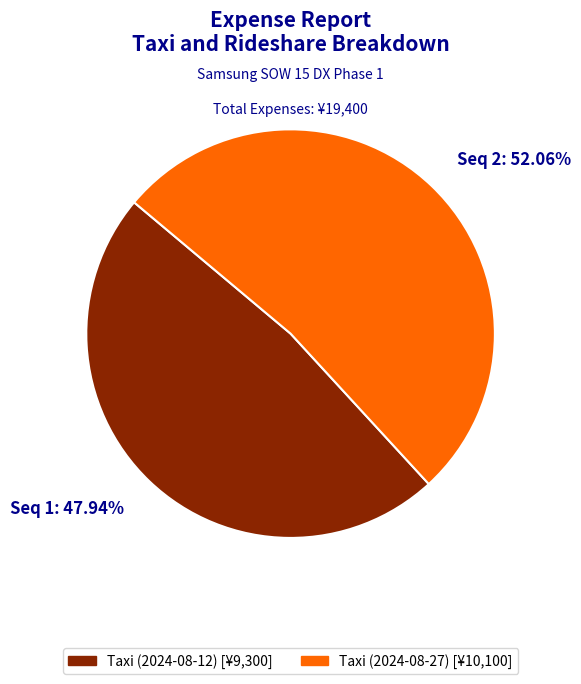

Rank the categories by value from highest to lowest.

Seq 2, Seq 1